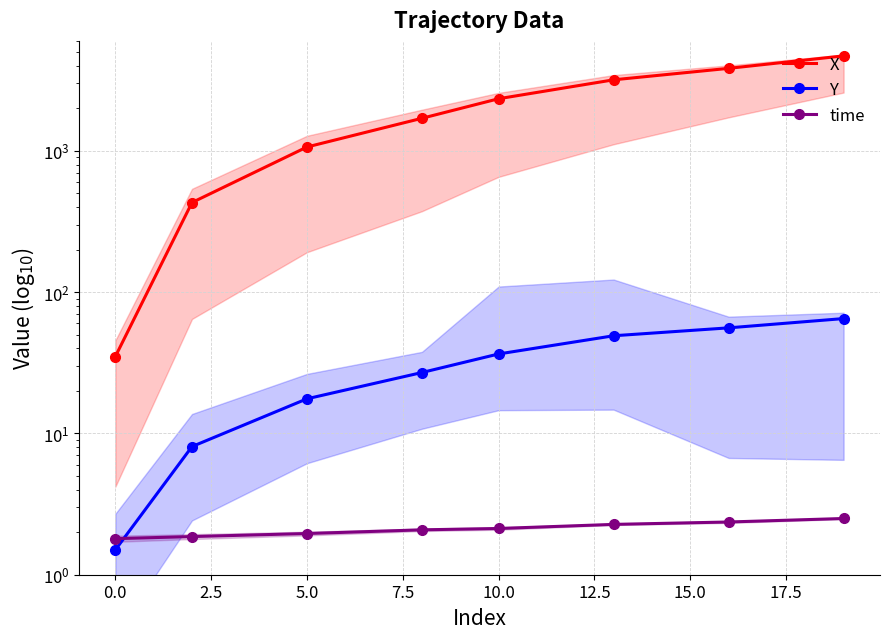

What is the highest value of the time series?

2.5